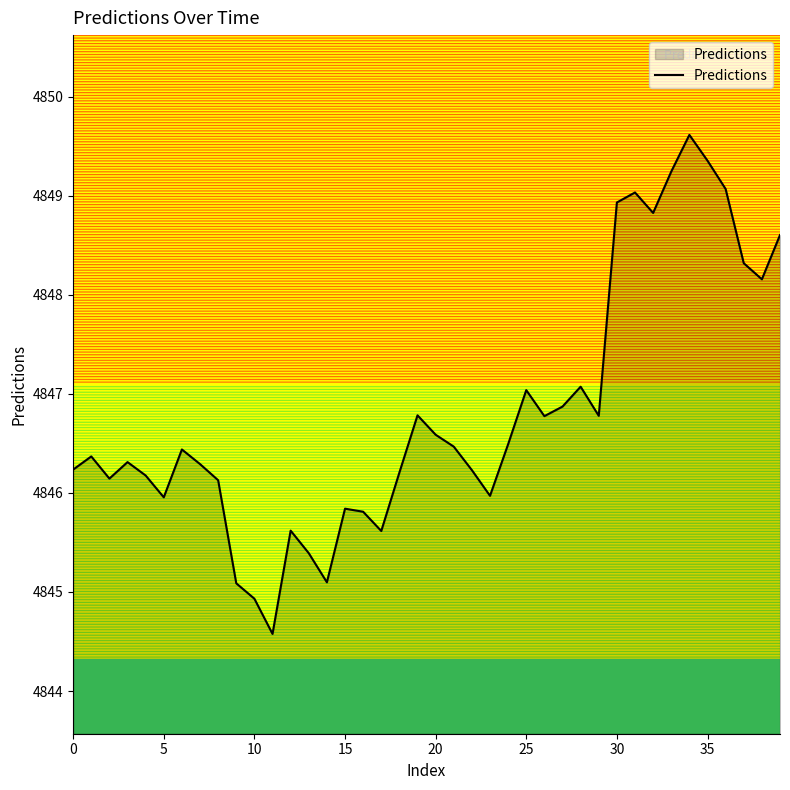

What is the maximum value shown in the chart?

4849.6